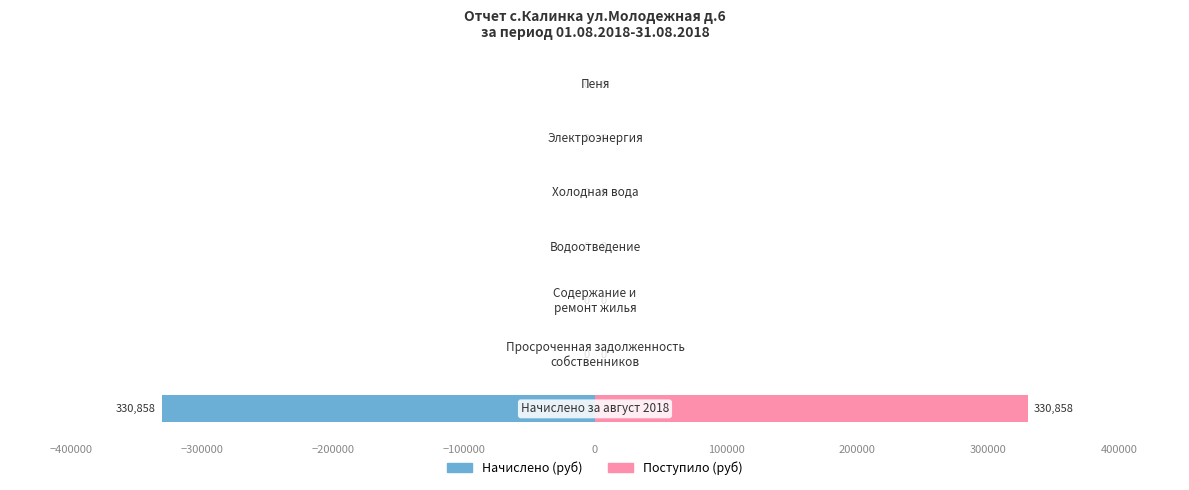

The Начислено (левое) series shows -160920.8 at −100000. True or false?

False